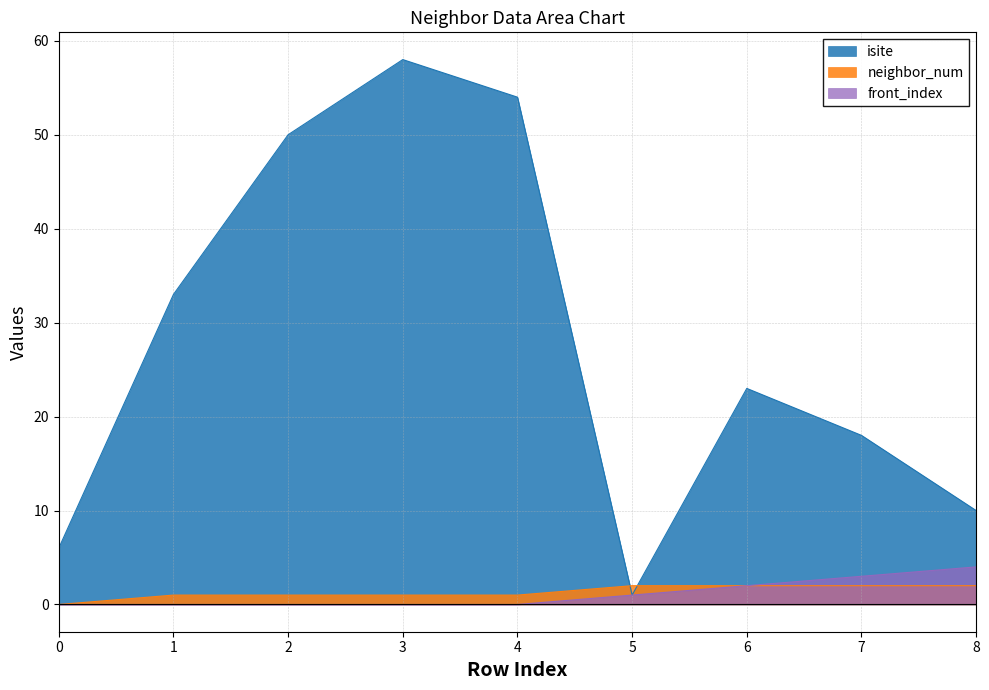

How many data points in neighbor_num are less than 1?

1